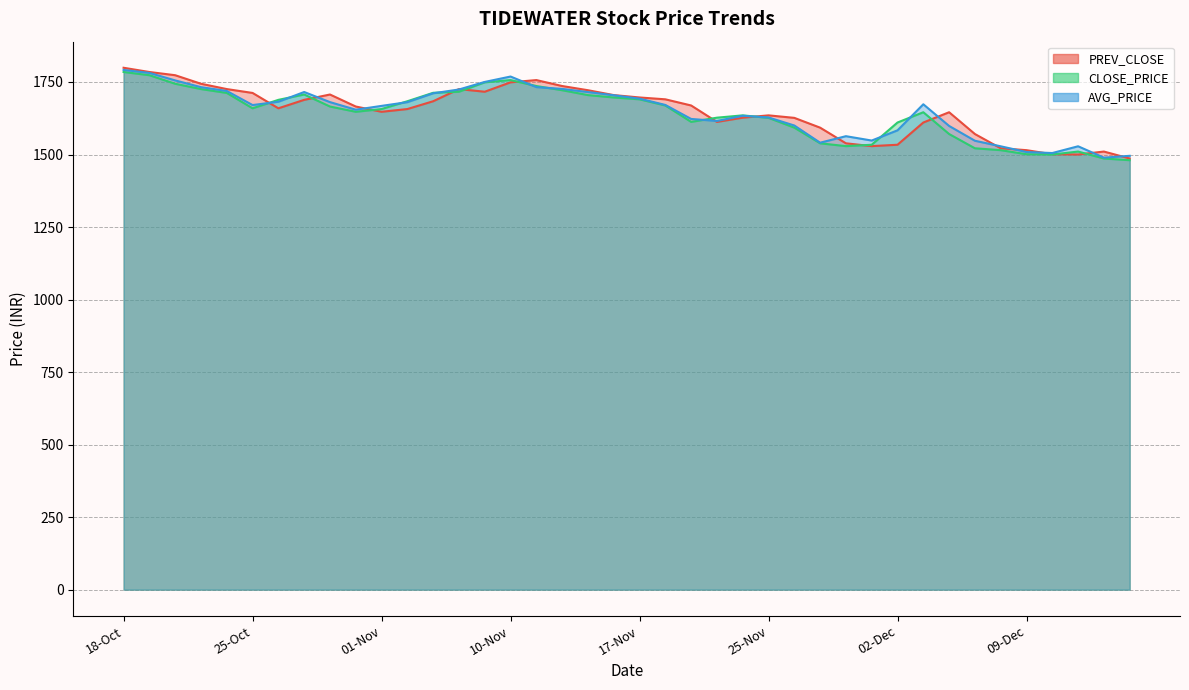

How many values in the AVG_PRICE series exceed 1670?

21